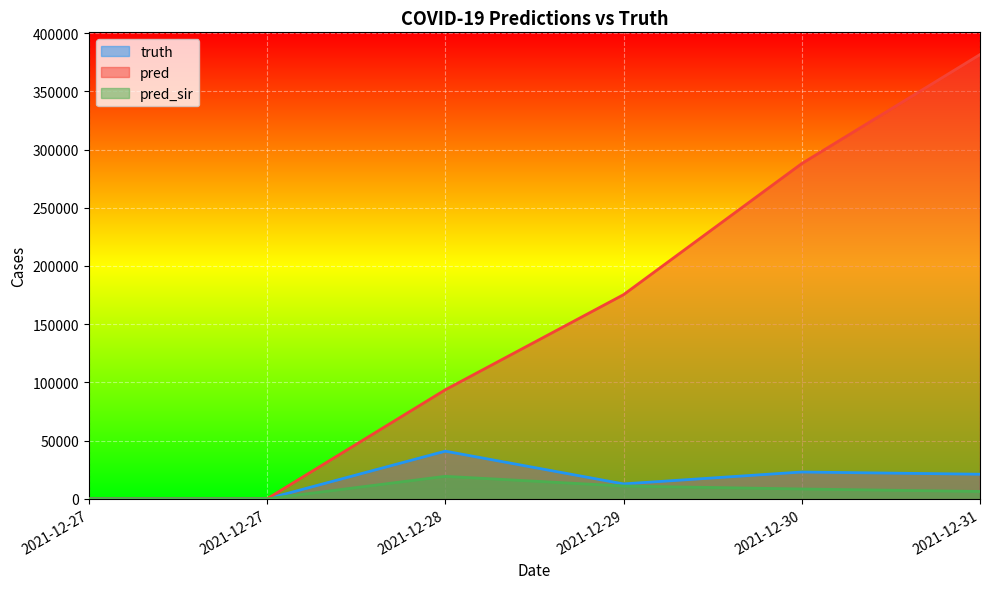

Is it true that pred_sir equals 19336 at 2021-12-28?

True